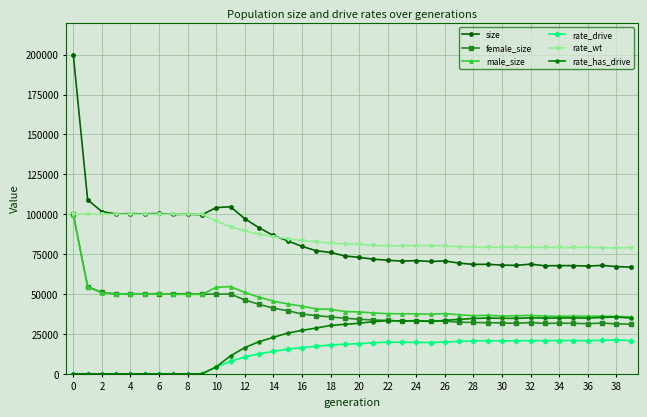

Count the number of data series in this chart.

6